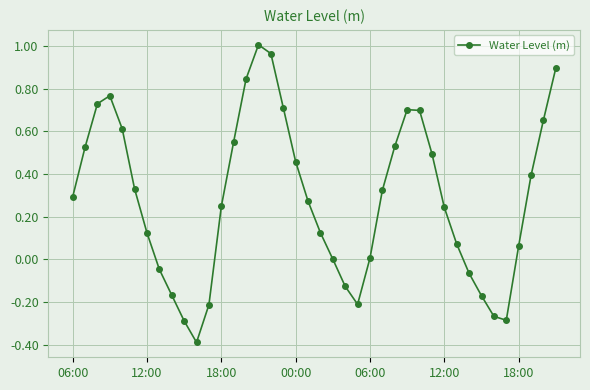

What is the smallest value displayed?

-0.4